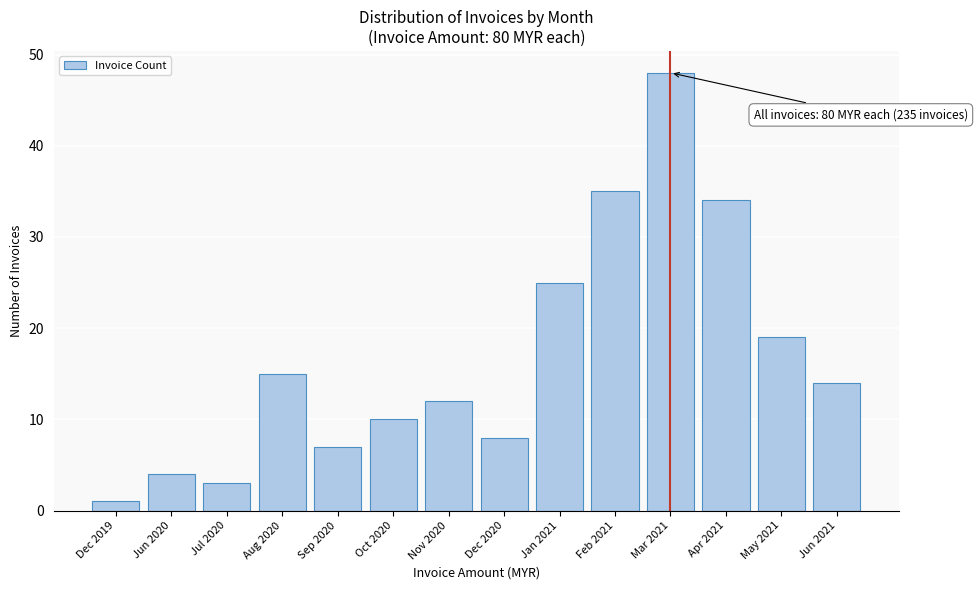

Reading right to left, extract all data points from this chart.

Jun 2021=14	May 2021=19	Apr 2021=34	Mar 2021=48	Feb 2021=35	Jan 2021=25	Dec 2020=8	Nov 2020=12	Oct 2020=10	Sep 2020=7	Aug 2020=15	Jul 2020=3	Jun 2020=4	Dec 2019=1